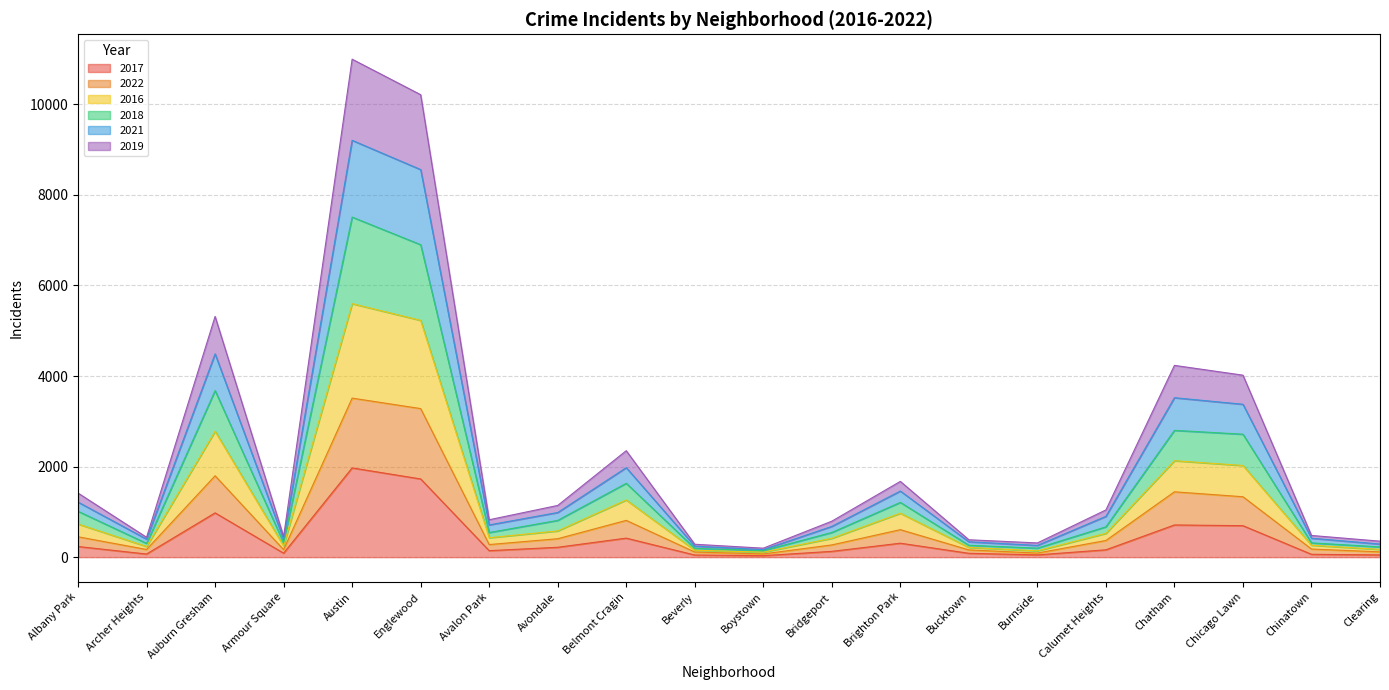

Does the chart display data point markers on the line(s)?

No